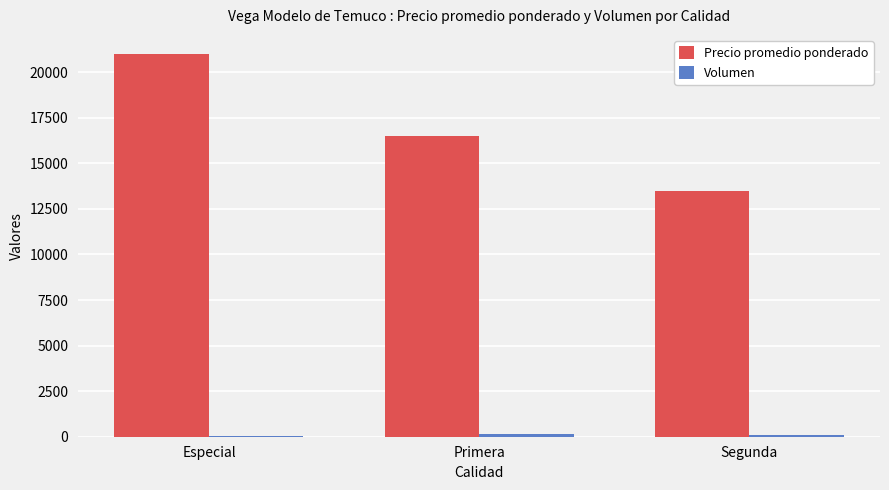

What is the greatest value displayed?

21000